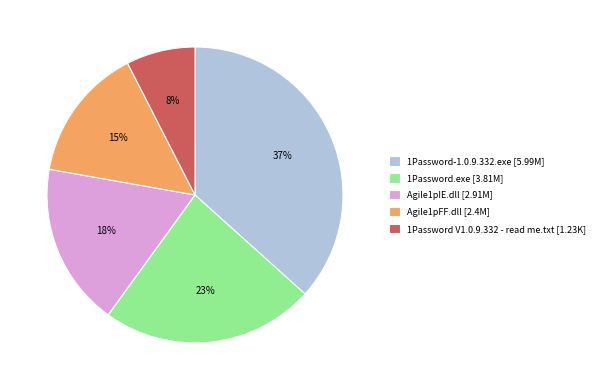

What is the smallest slice in the pie chart?

1Password V1.0.9.332 - read me.txt